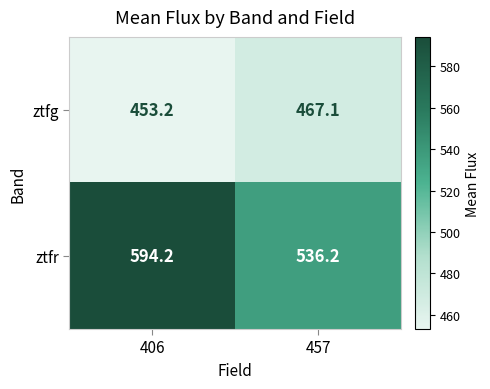

Which category has the highest value across all series?

406